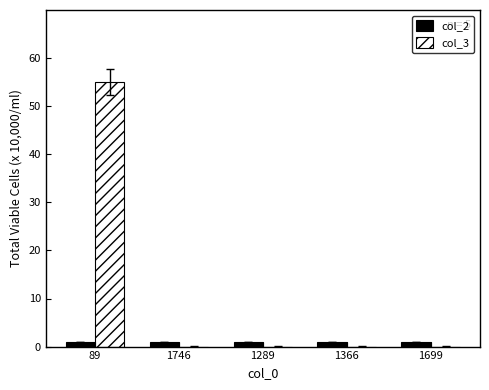

What is the sum of all col_2 values?

5